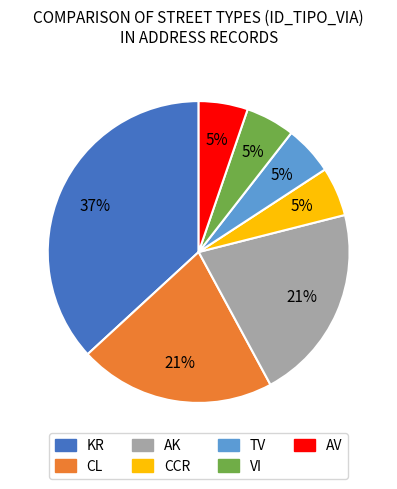

What percentage is the AV slice, to the nearest percent?

5%